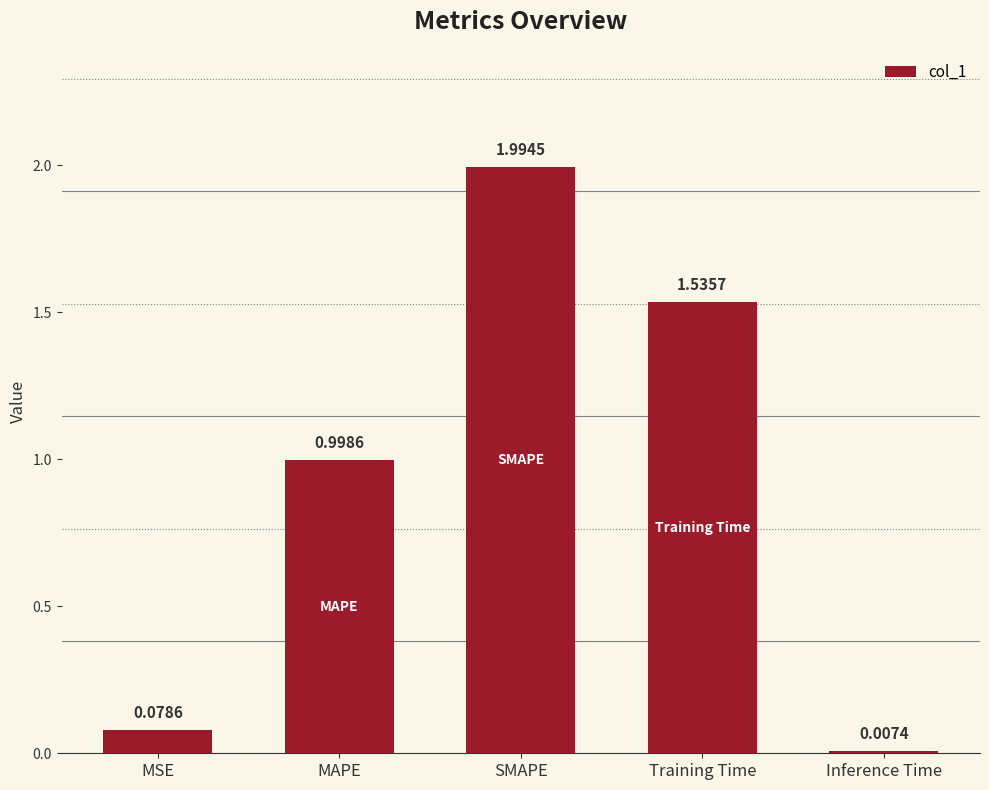

What is the sum of all values?

4.6